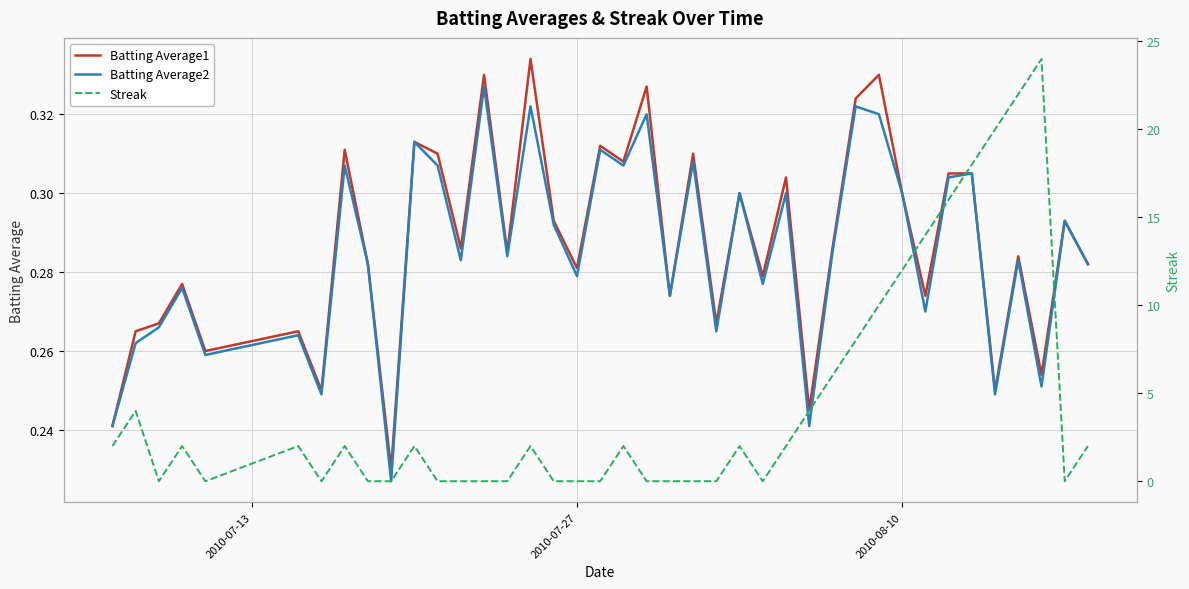

True or false: Streak has a value of 9.4 at 32.

False